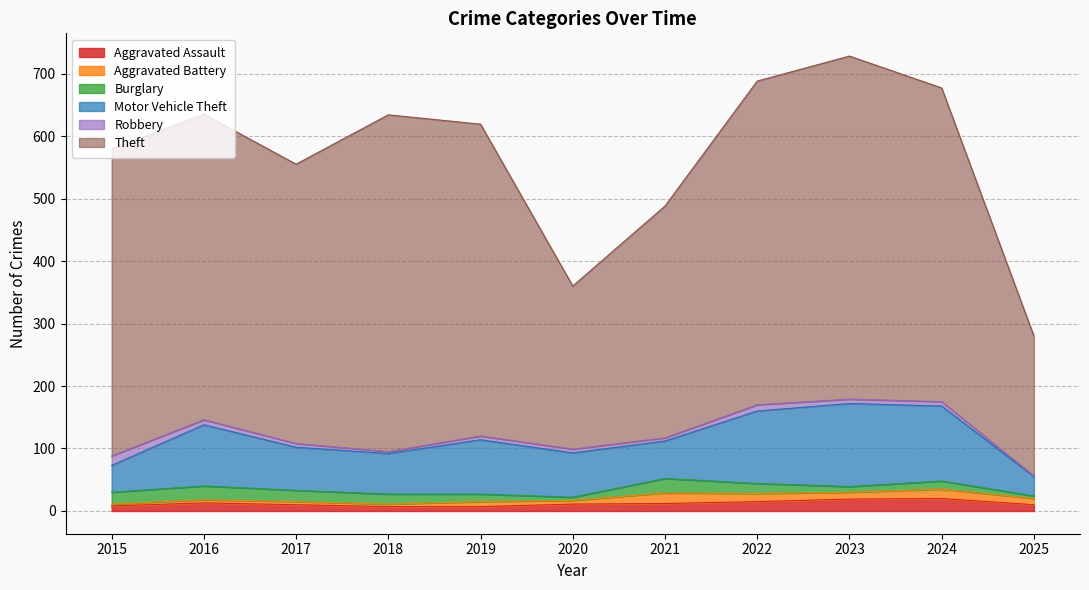

How many series are shown in this chart?

6